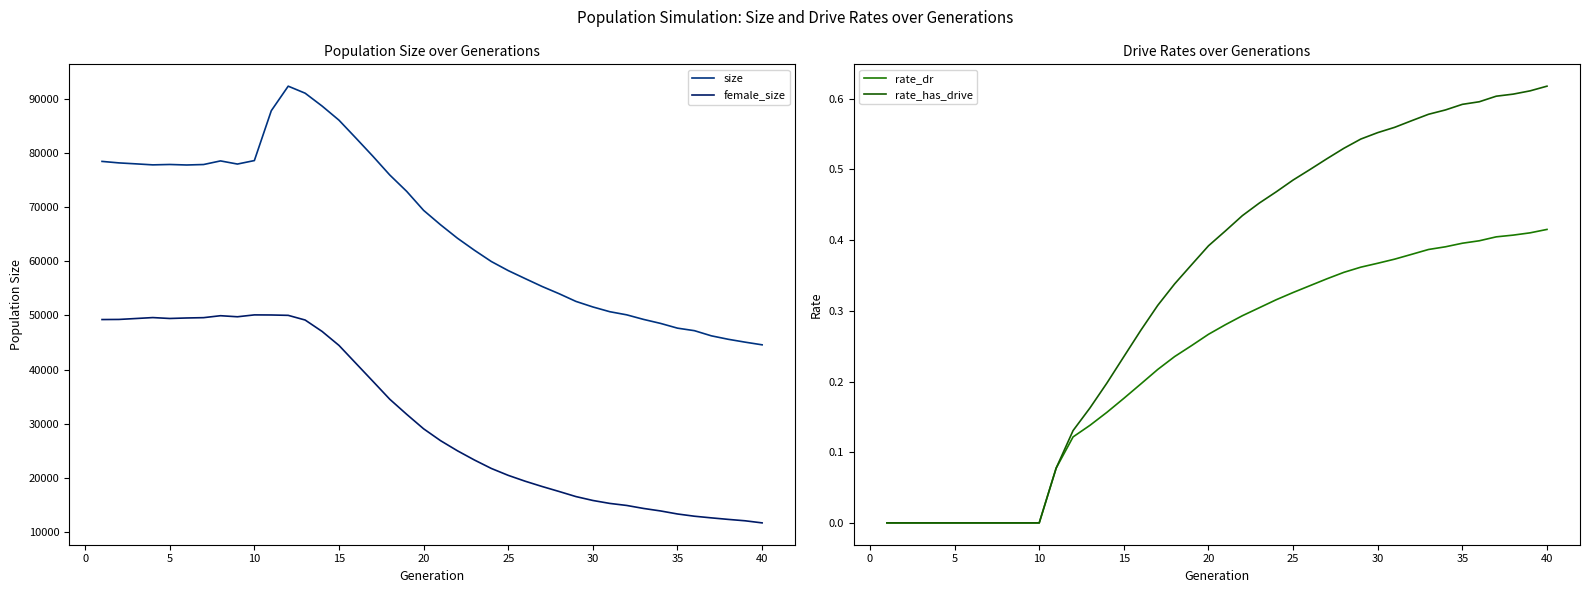

Between 20 and 14, which series saw the biggest shift?

size